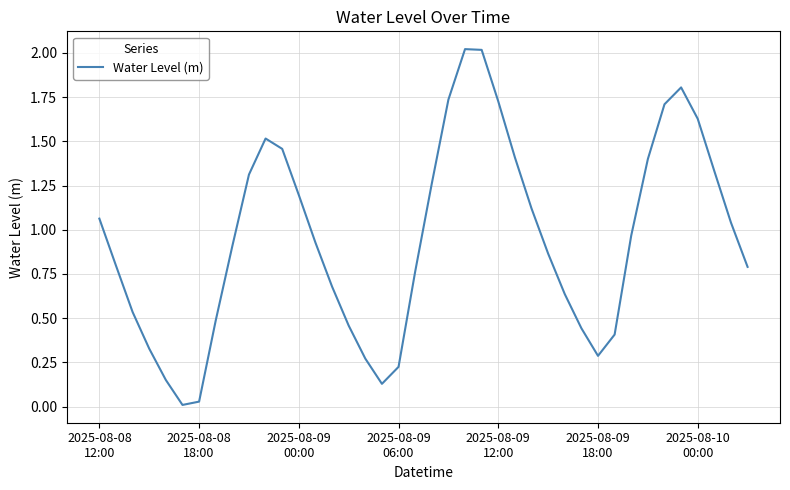

What is the maximum value shown in the chart?

2.0